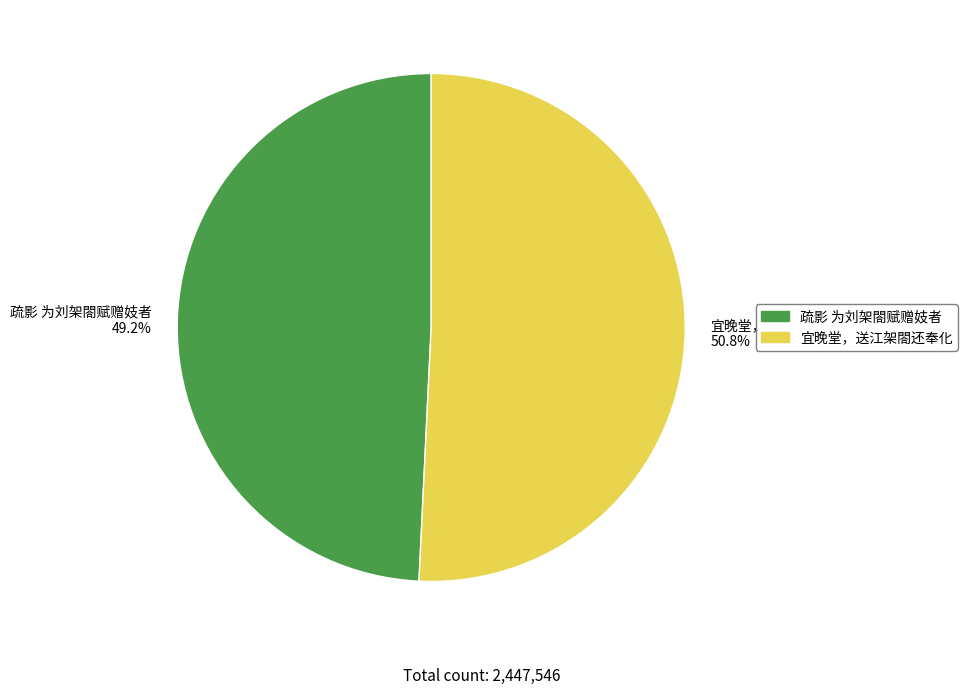

Do 疏影 为刘架閤赋赠妓者 and 宜晚堂，送江架閤还奉化 together represent more than half of the pie?

Yes